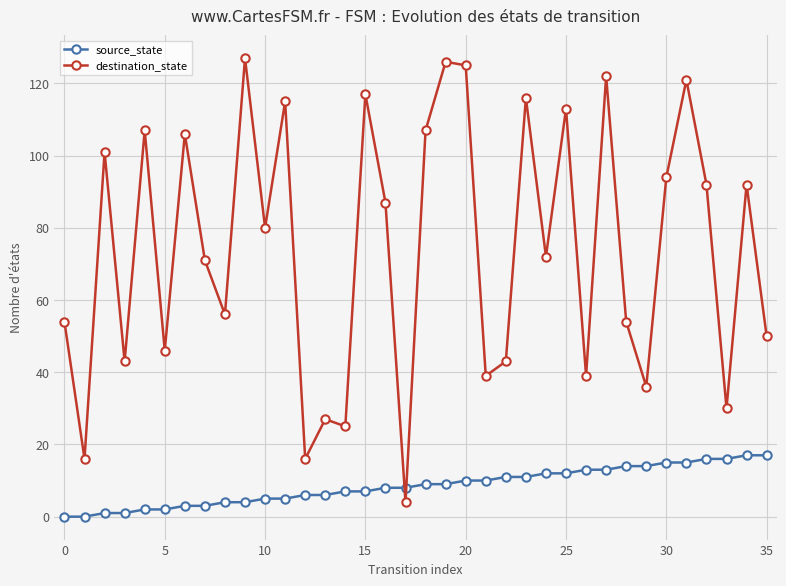

What is the difference between the maximum and minimum values in the destination_state series?

123